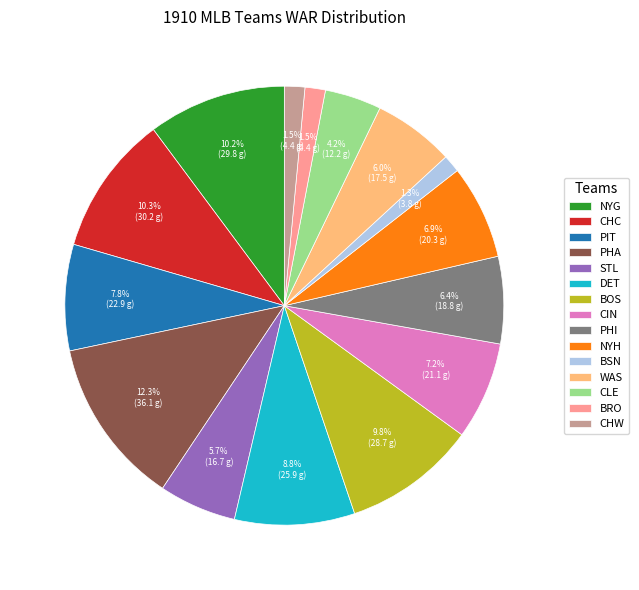

Between BRO and NYG, which is larger?

NYG